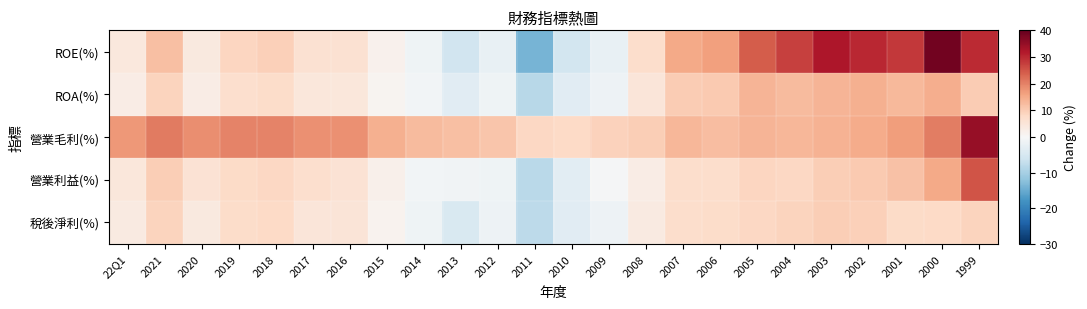

Which series changed the most between 2019 and 2009?

ROE(%)